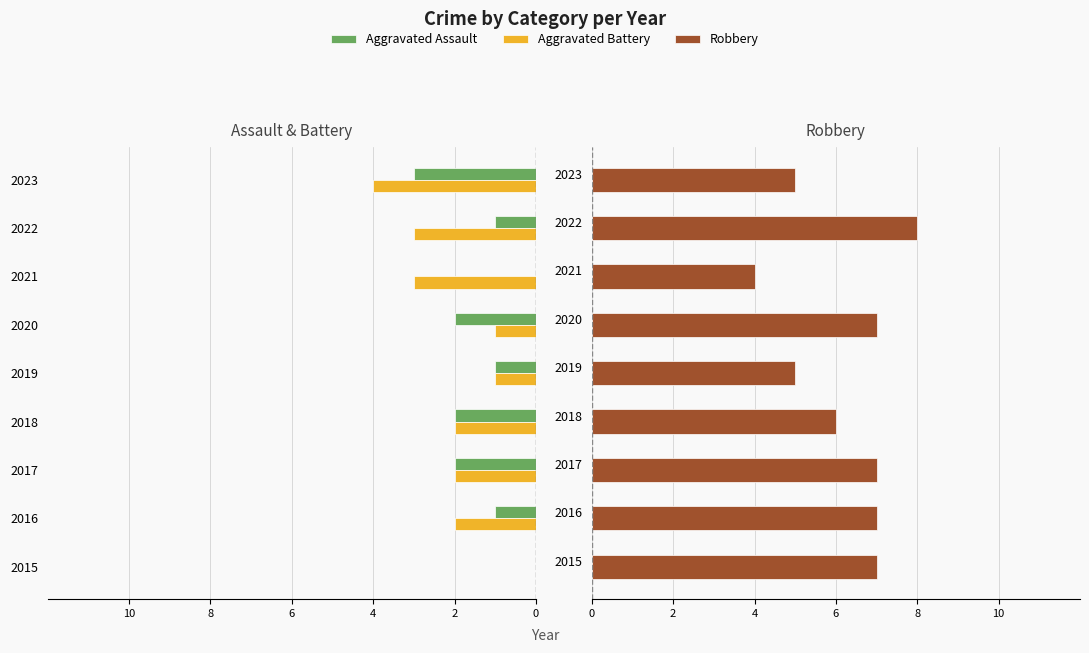

Reading left to right, list all the values displayed in this chart.

Aggravated Assault: 0	-1	-2	-2	-1	-2	0	-1	-3
Aggravated Battery: 0	-2	-2	-2	-1	-1	-3	-3	-4
Robbery: 7	7	7	6	5	7	4	8	5